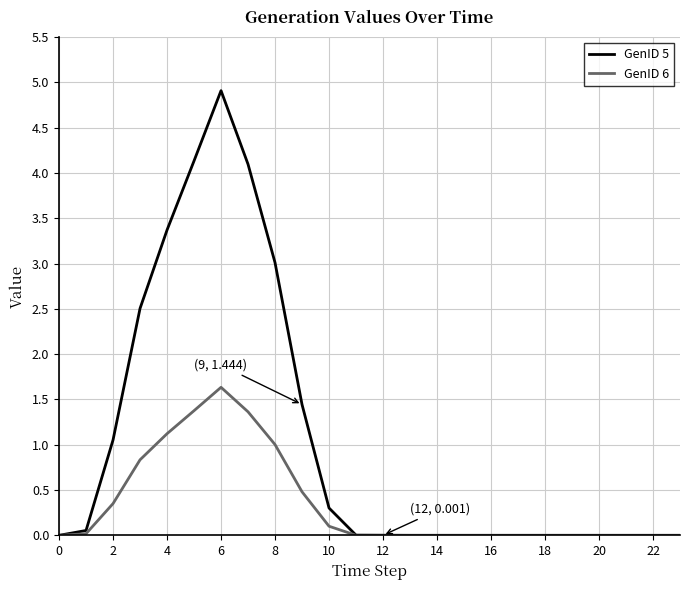

What is the difference between the maximum and minimum values in the GenID 5 series?

4.9